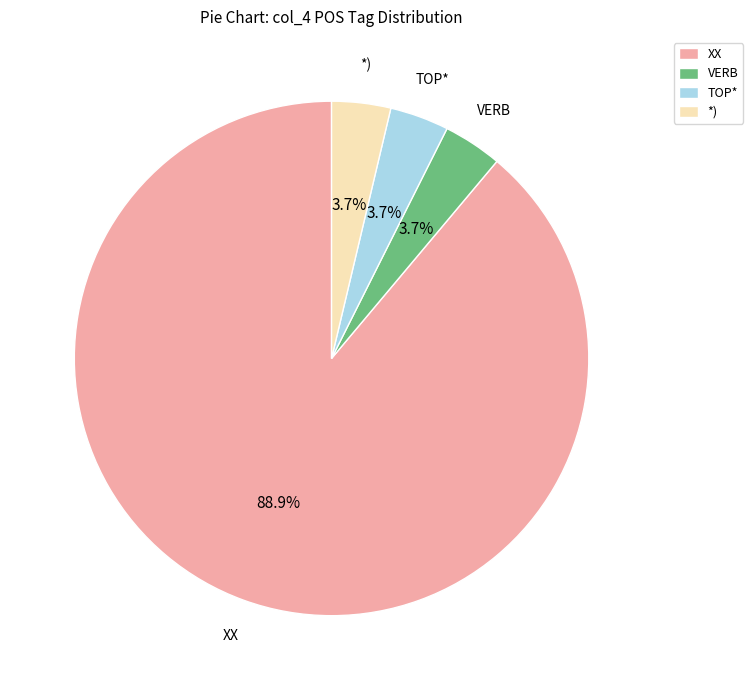

How many segments does this pie chart have?

4